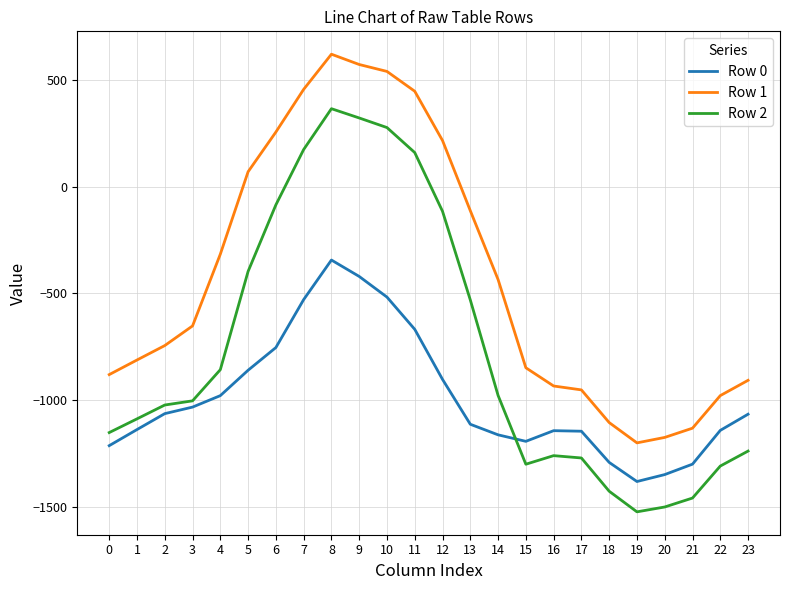

How many lines are shown in the chart?

3